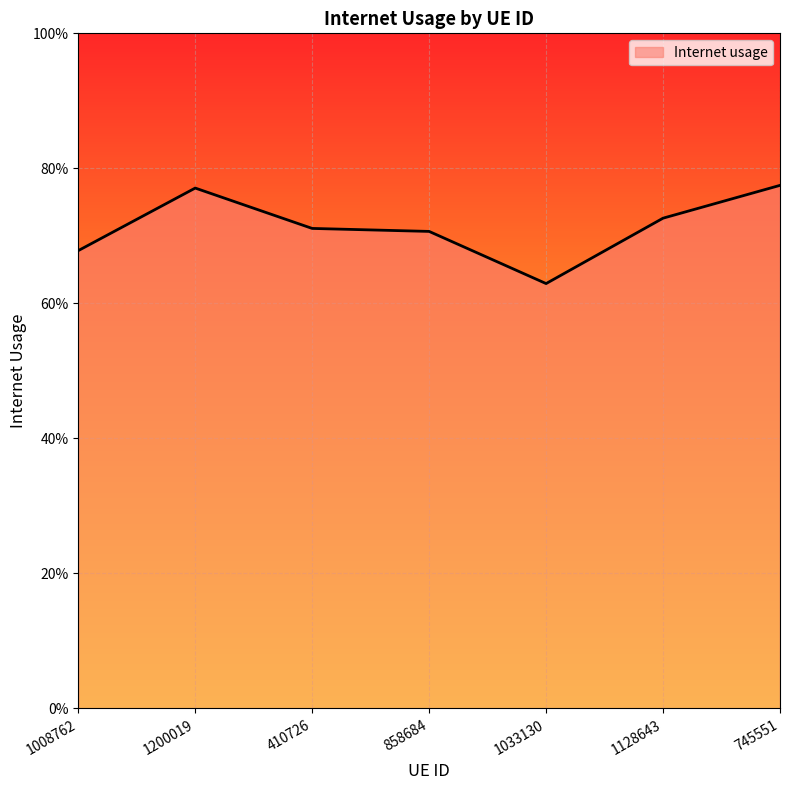

Is this an area chart (filled region under the line)?

Yes